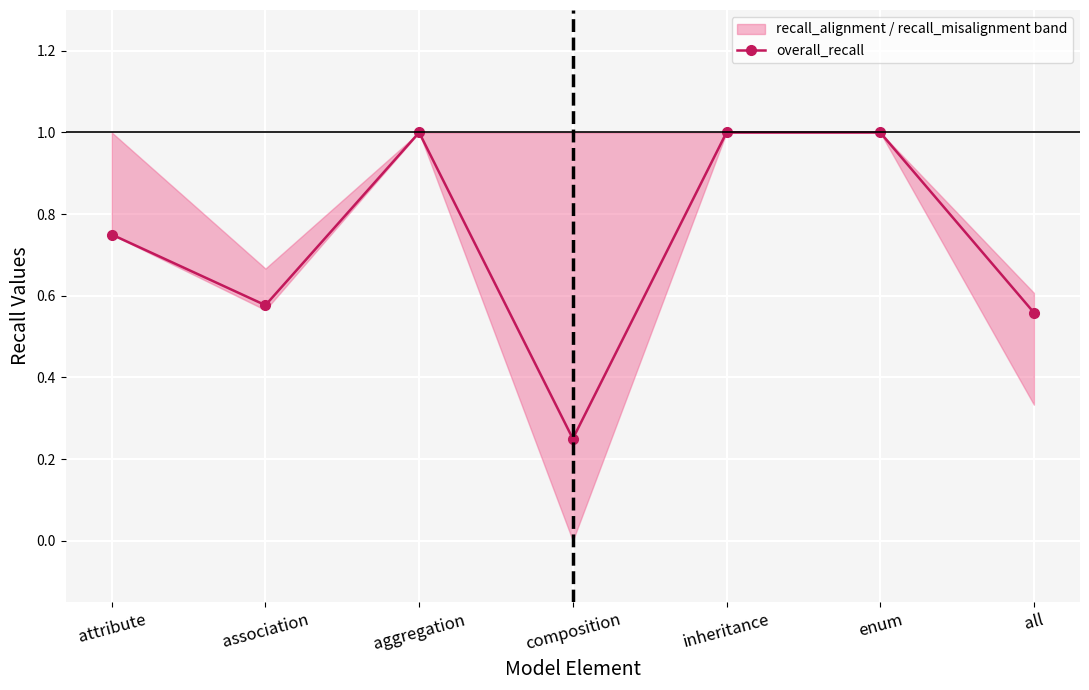

How many values are between 0 and 1?

7